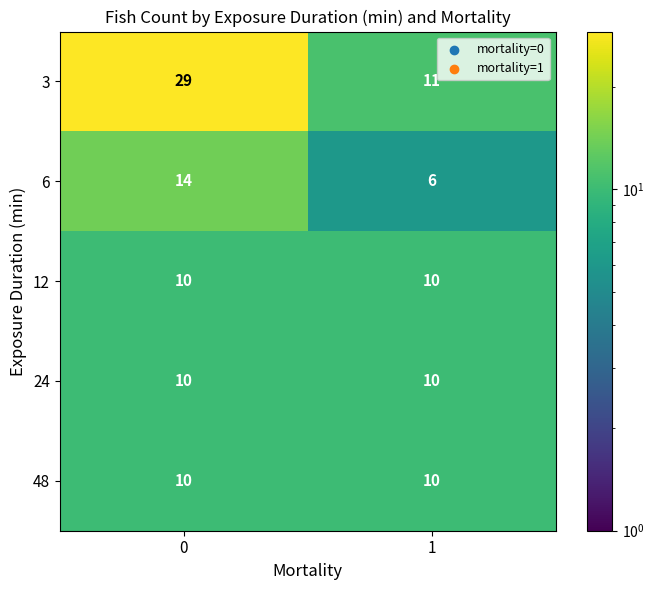

What value does the 12 series have at 1?

10